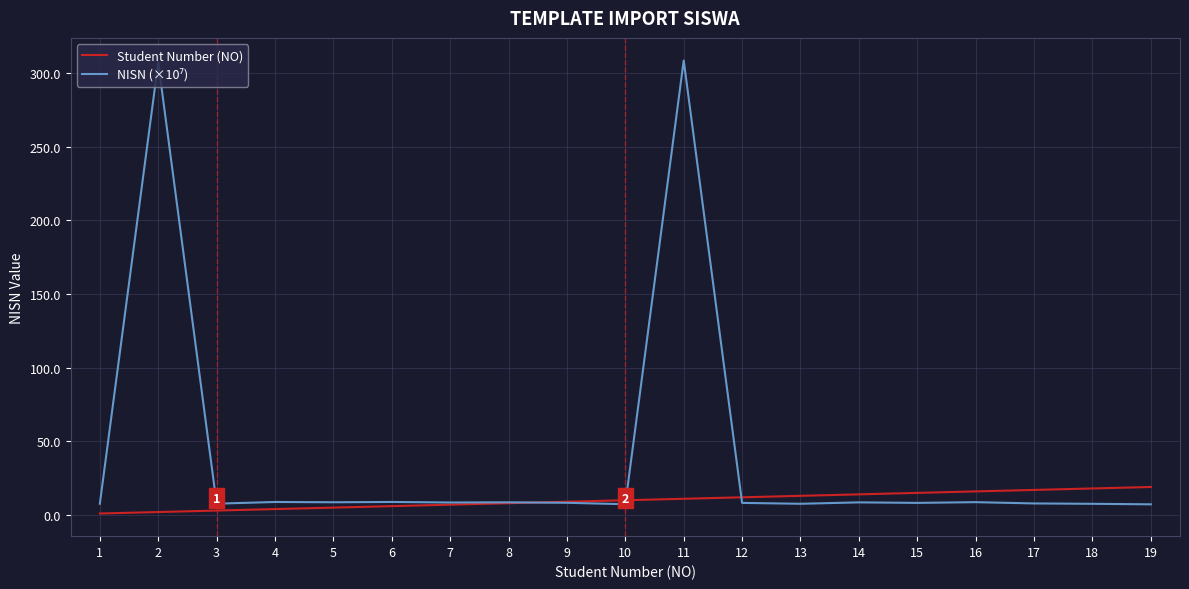

Is it true that Student Number (NO) equals 16.0 at 16?

True